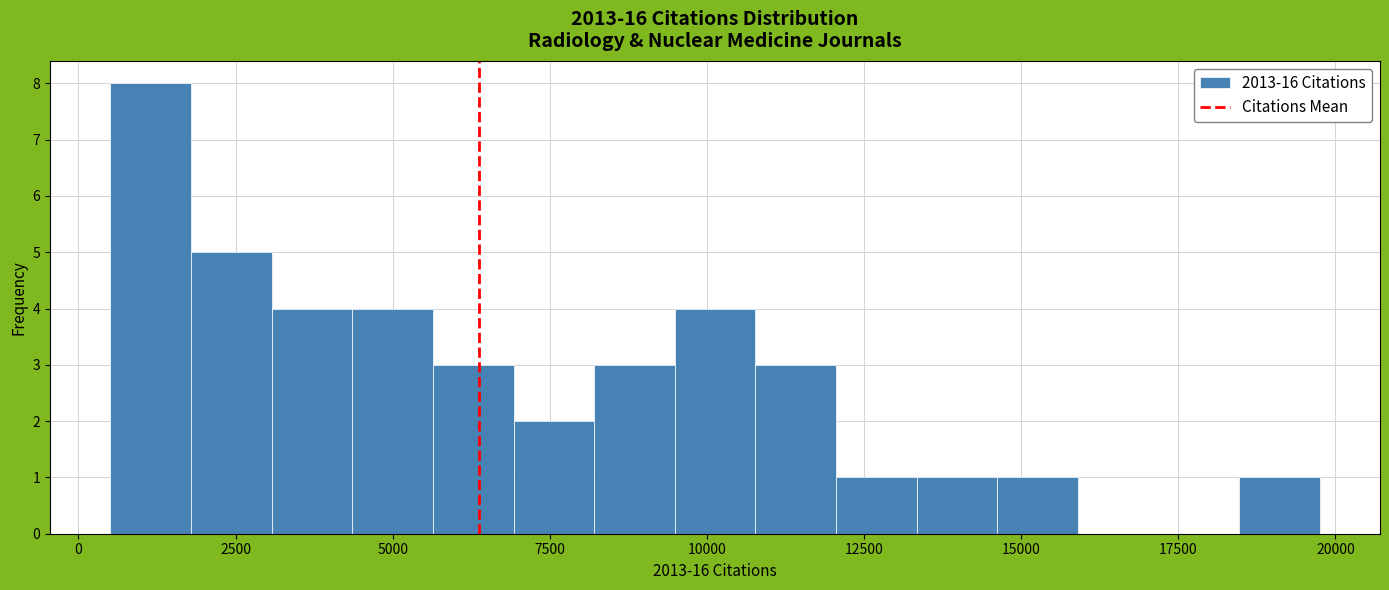

Around what value on the x-axis is the tallest bar? Give the approximate position of its centre, as read against the axis.

1000